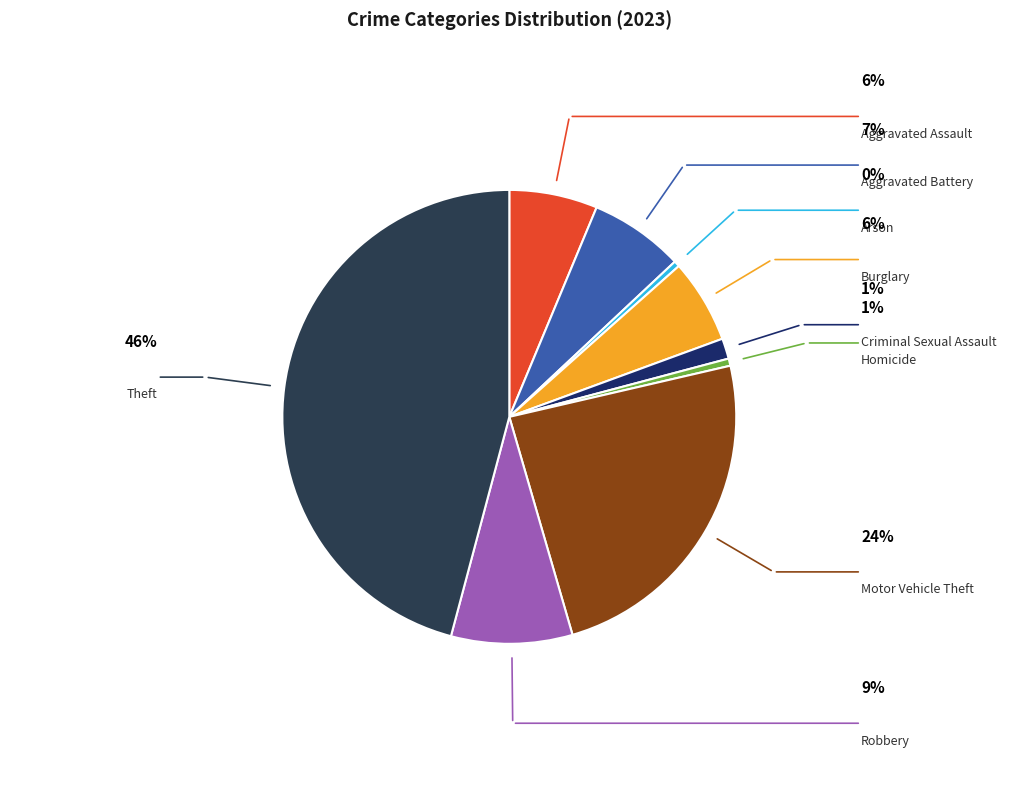

To the nearest percent, what percentage of the pie is Theft?

46%